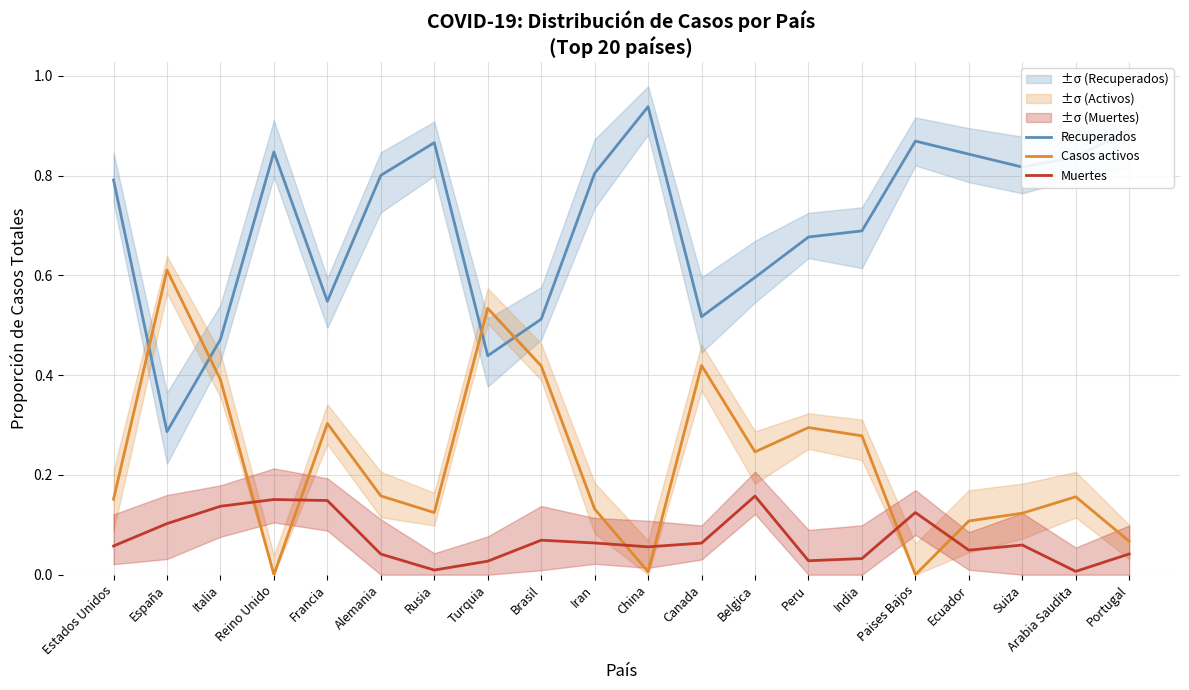

What are all the series names shown in the legend?

Recuperados, Casos activos, Muertes